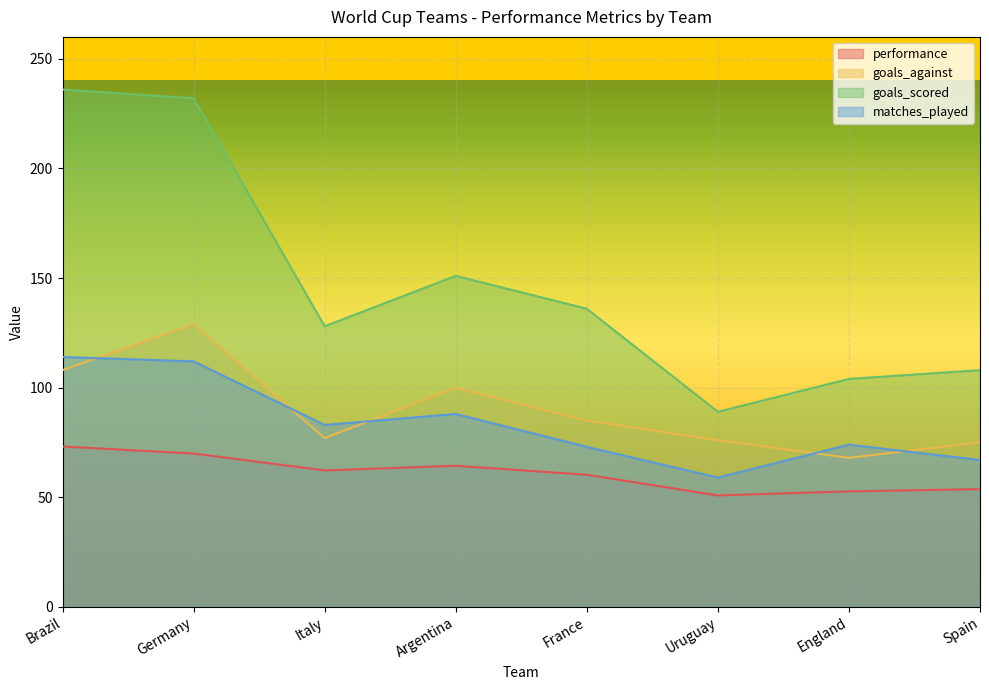

What is the label of the 8th point from the right?

Brazil